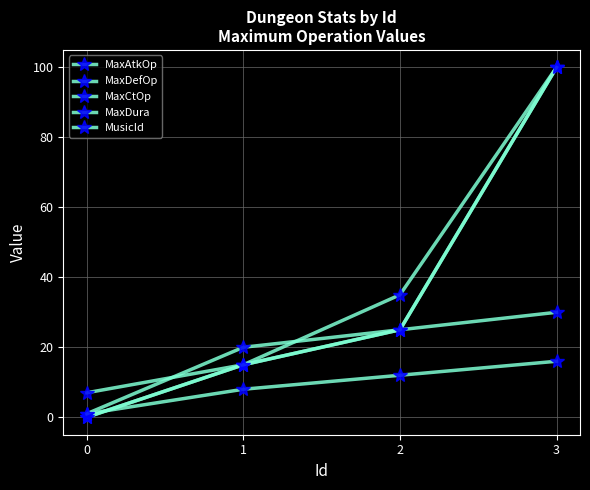

How many data points in MaxDura are less than 25?

2